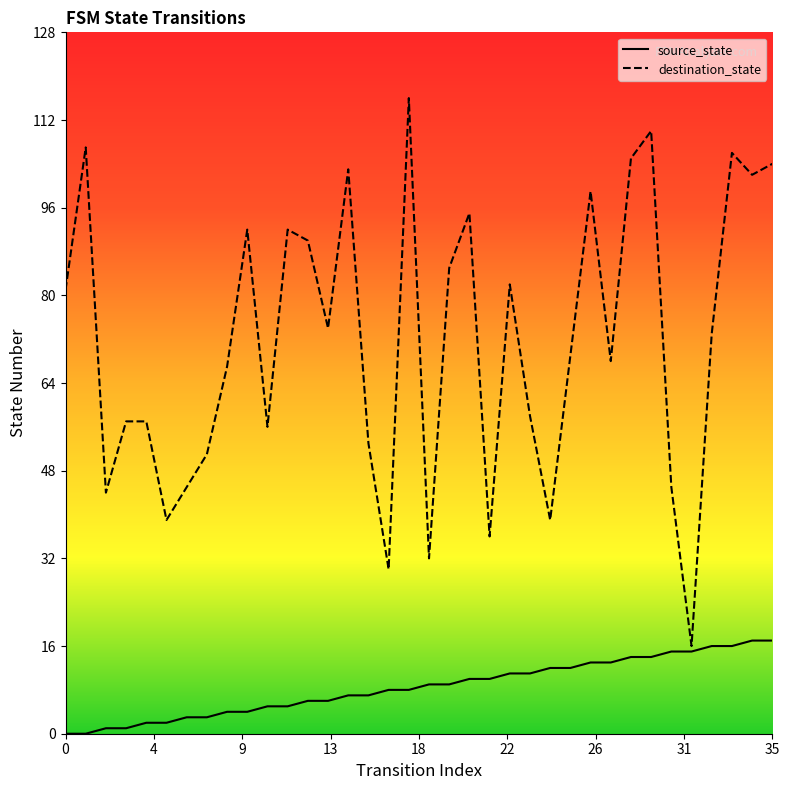

What is the difference between the source_state values at 12 and 22?

5